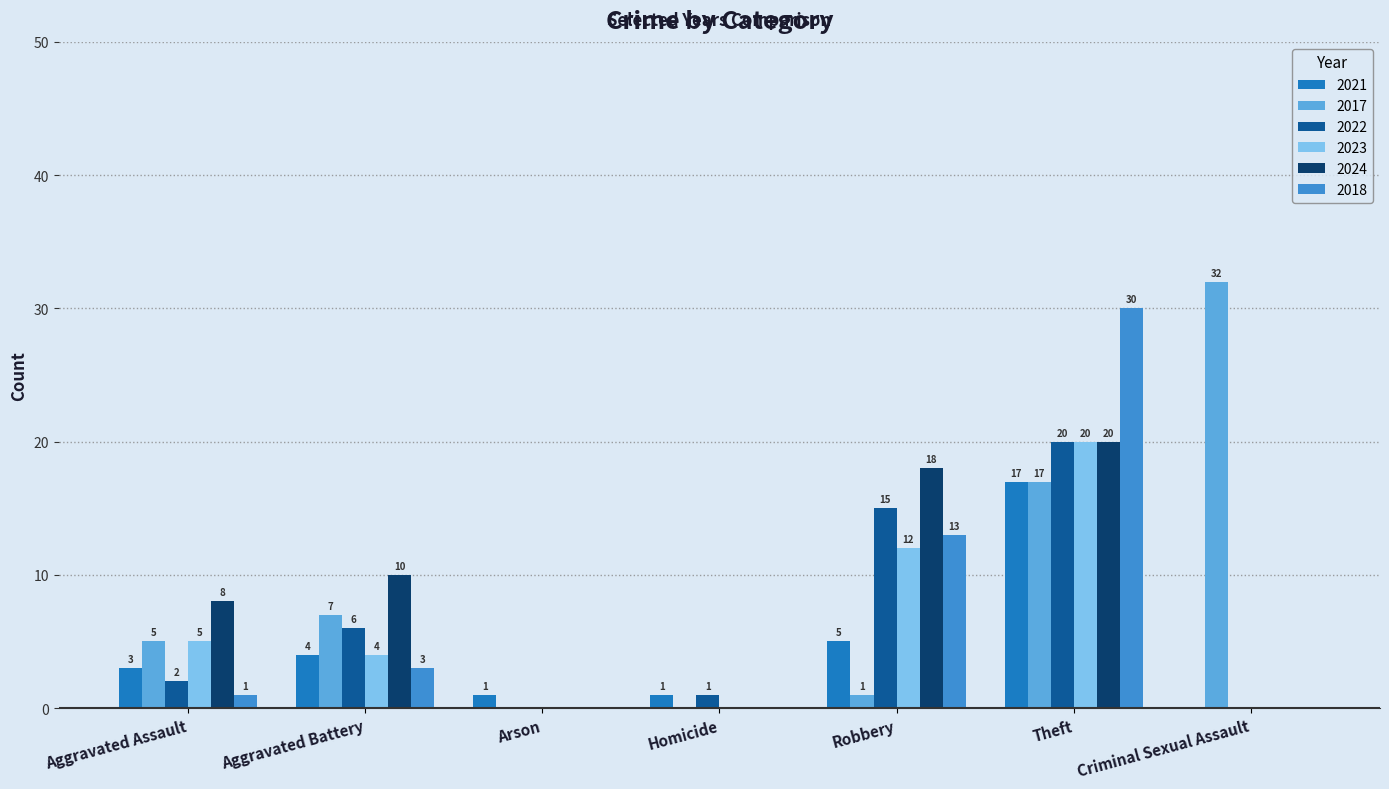

Is the value of 2024 at Aggravated Battery greater than the value of 2023 at Arson?

Yes